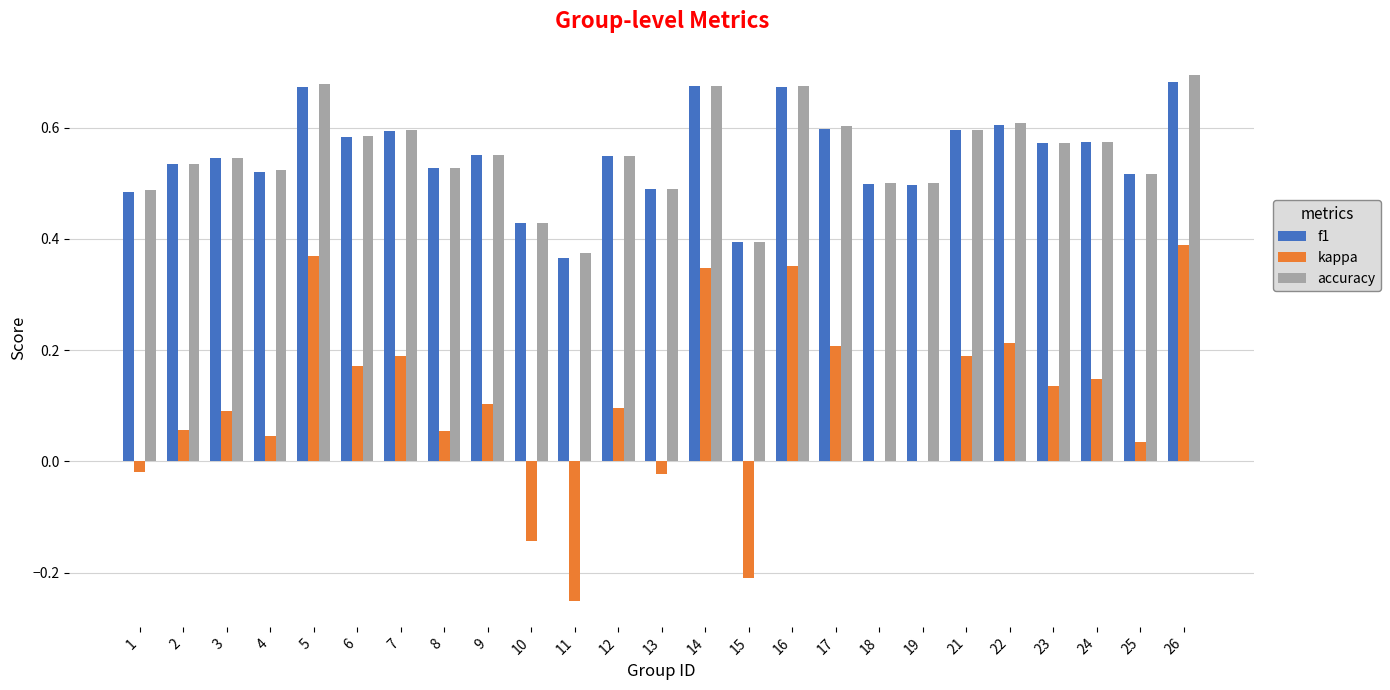

What is the sum of all accuracy values?

13.8